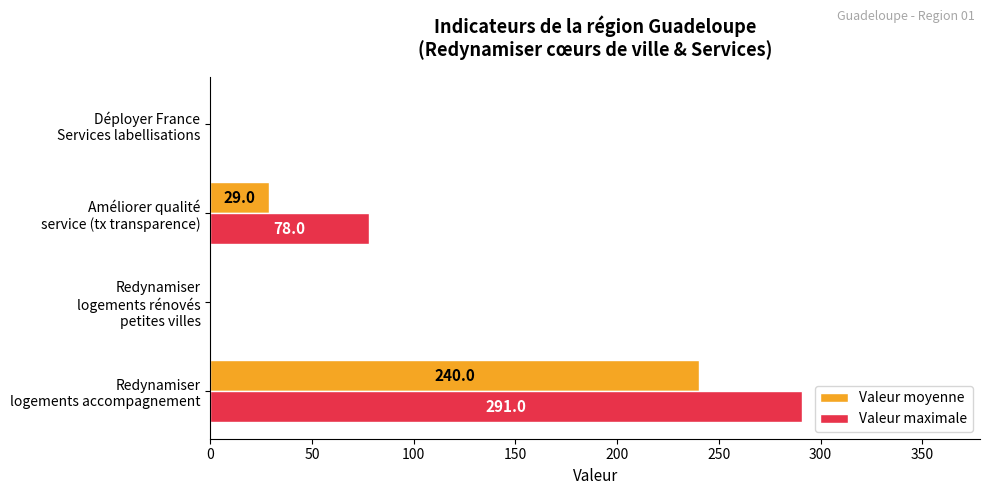

Count the number of data series in this chart.

2